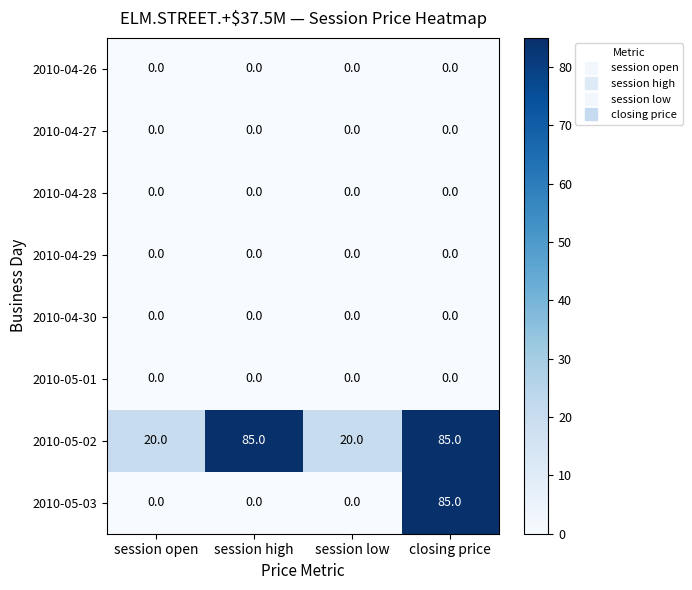

What is the difference between the highest and lowest values at session open?

20